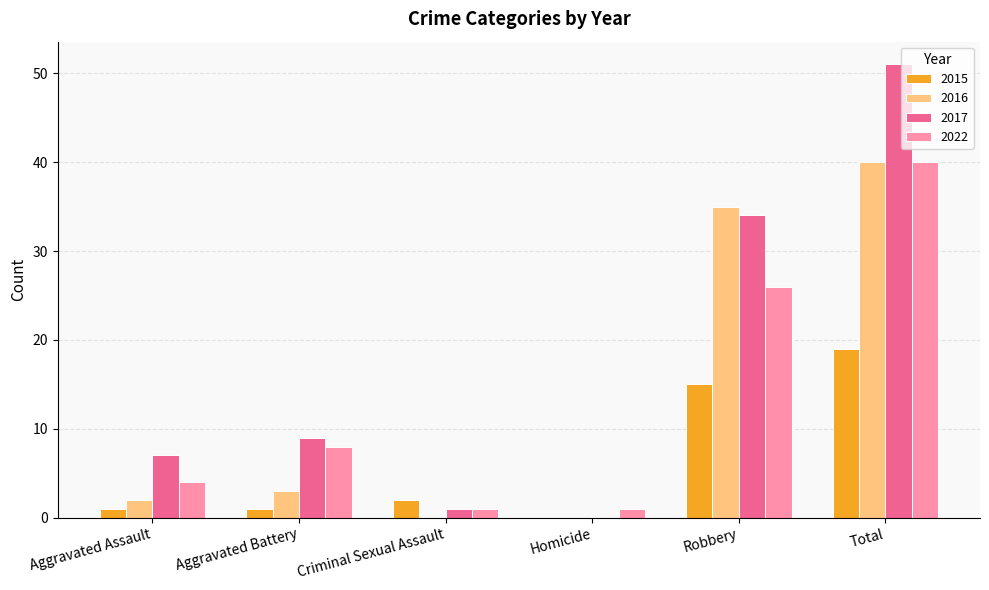

What is the sum of all 2016 values?

80